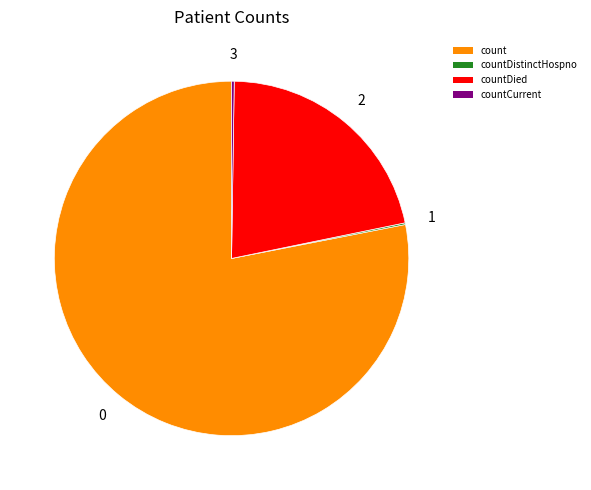

Is count the majority of the pie?

Yes